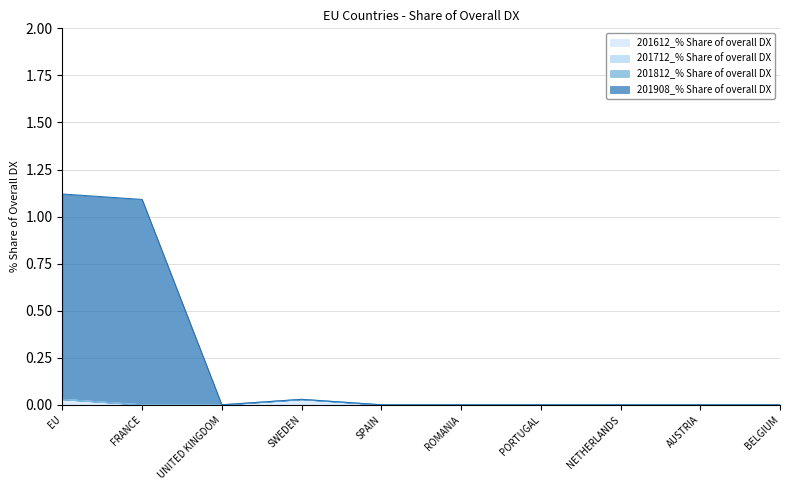

Does the chart display data point markers on the line(s)?

No